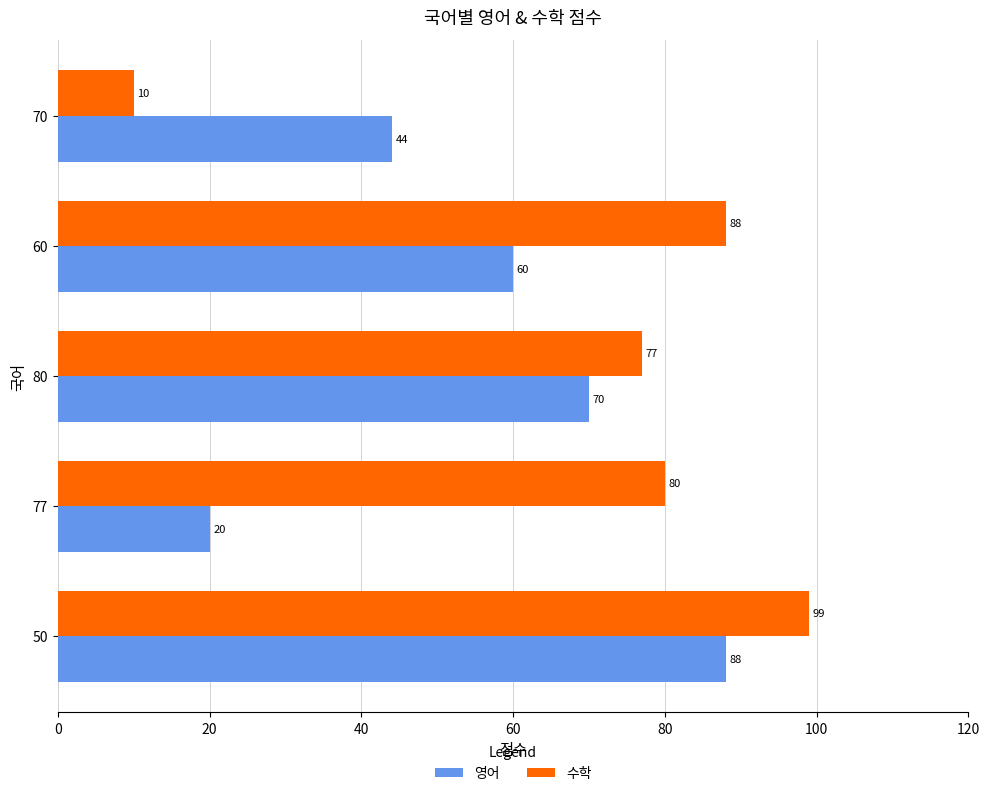

List the labels in order of 수학 value, largest first.

50, 60, 77, 80, 70